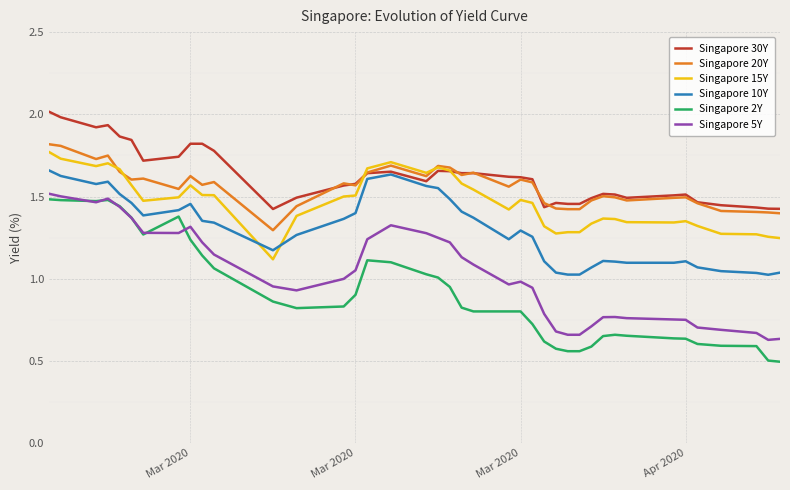

Count the number of data series in this chart.

6